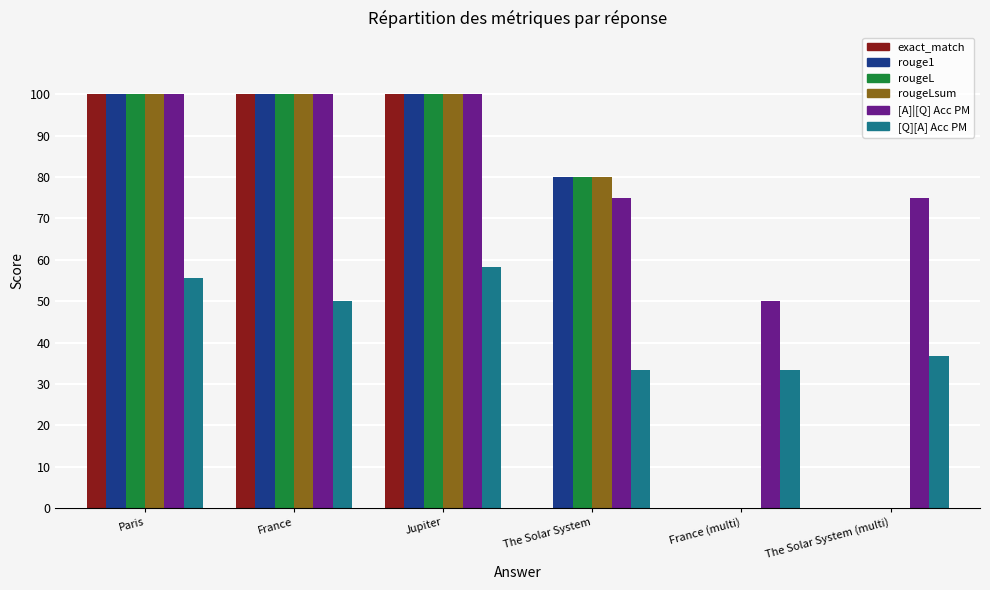

Rank the series by their maximum value, from highest to lowest.

exact_match, rouge1, rougeL, rougeLsum, [A]|[Q] Acc PM, [Q][A] Acc PM